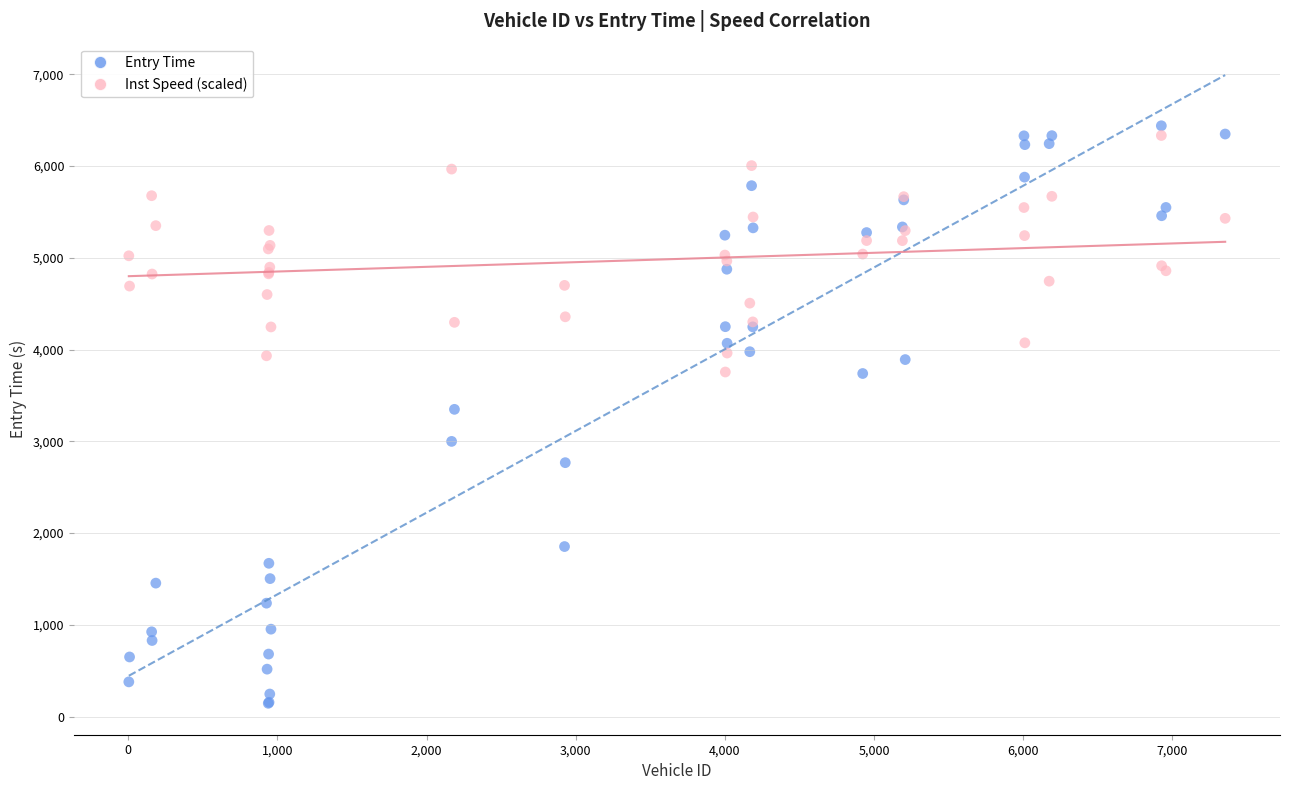

Which series reaches the minimum Y coordinate?

Entry Time